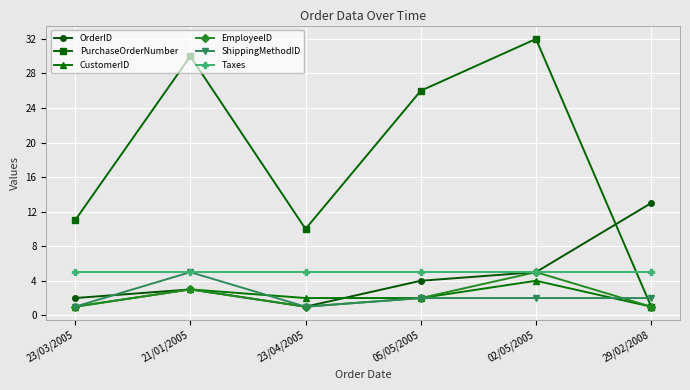

At which label does EmployeeID first exceed 2?

21/01/2005